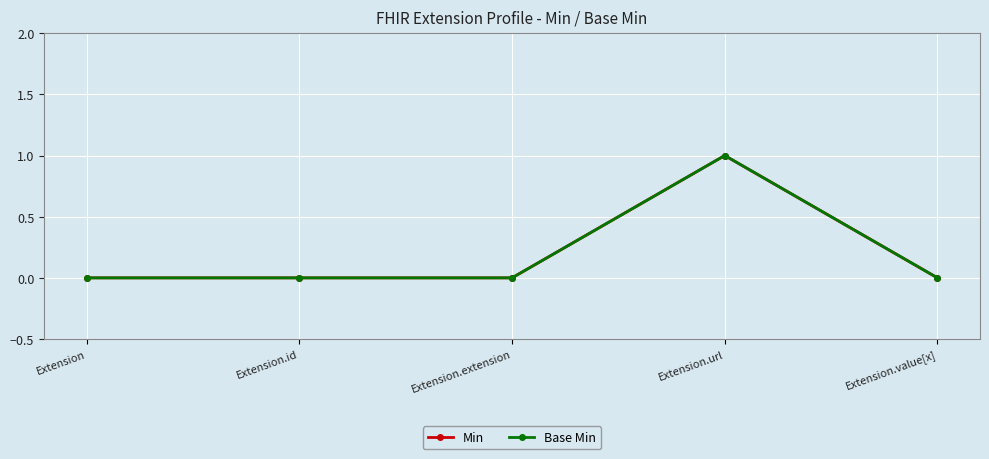

How many lines are shown in the chart?

2